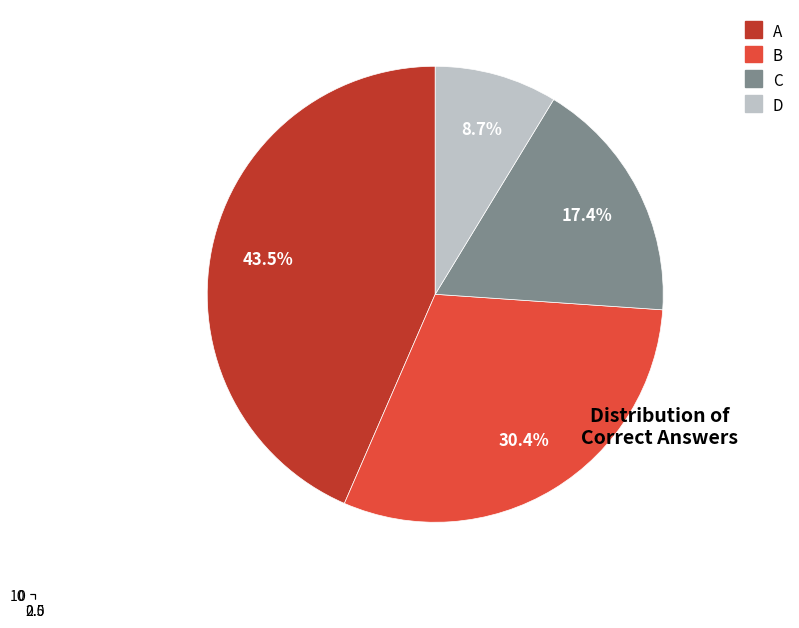

What percentage is the D slice, to the nearest percent?

9%